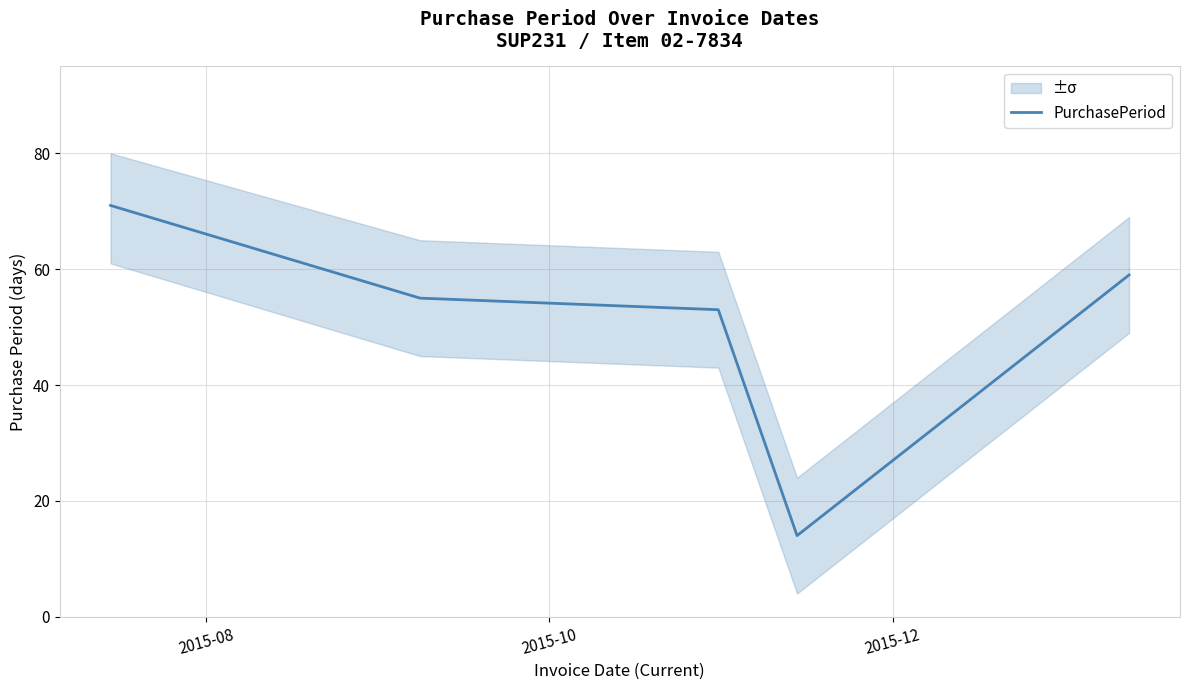

How many interior local valleys (lower than both neighbors) does the data have?

1